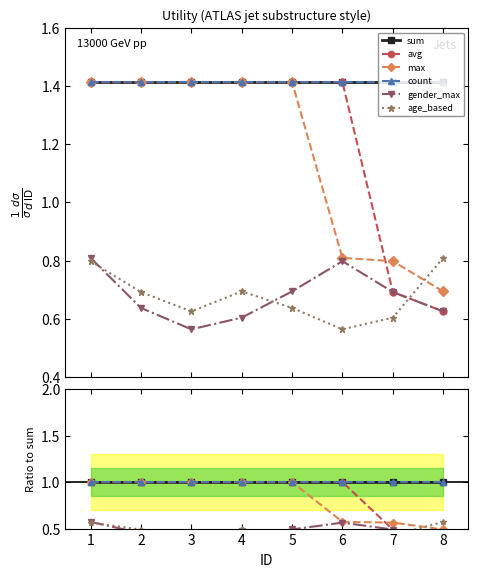

Is it true that count equals 1.0 at 8?

True